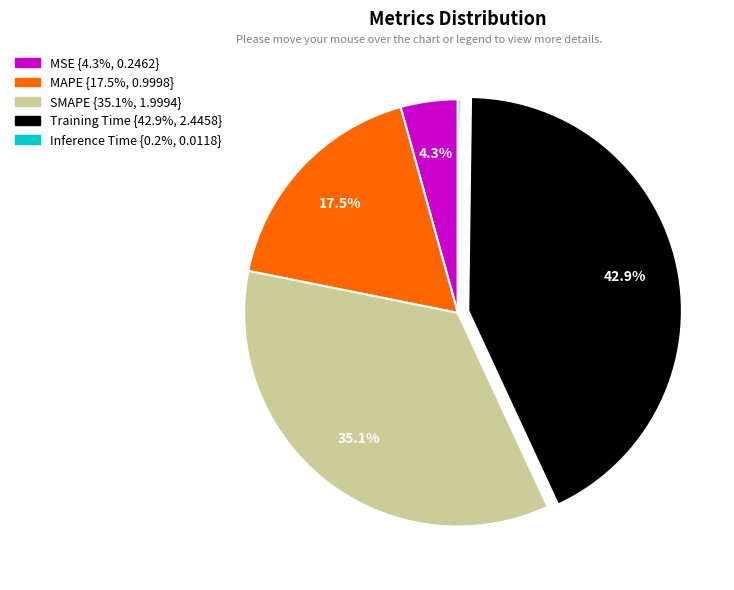

Combined, what portion of the pie is Training Time and MAPE?

60.4%